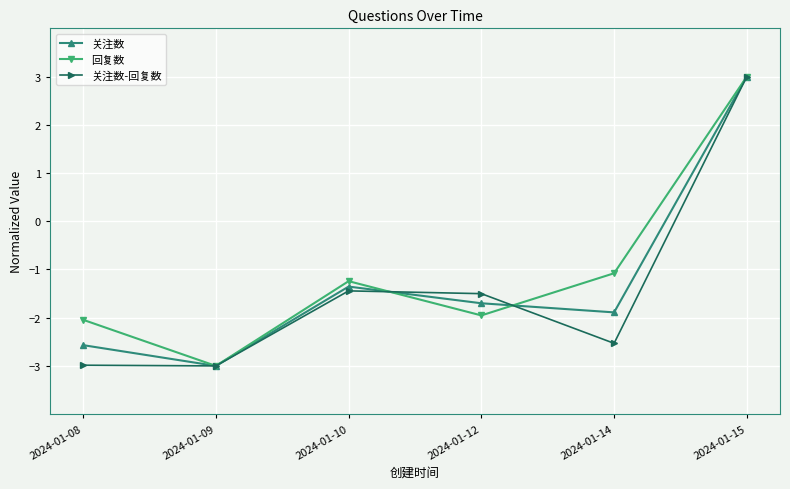

Which category has the lowest value in the 关注数 series?

2024-01-09